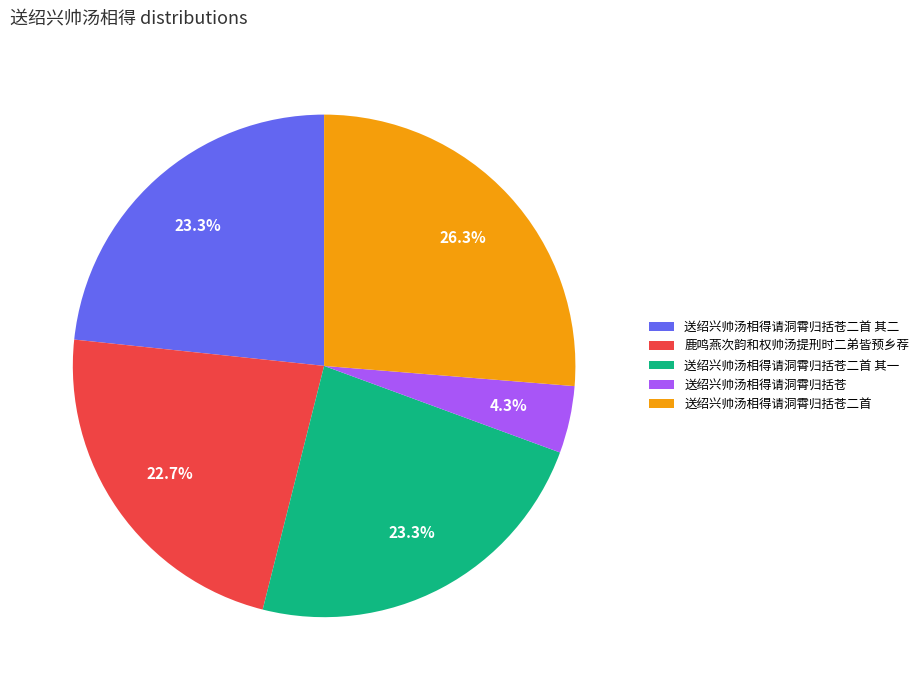

Does 送绍兴帅汤相得请洞霄归括苍 represent more than half of the total?

No